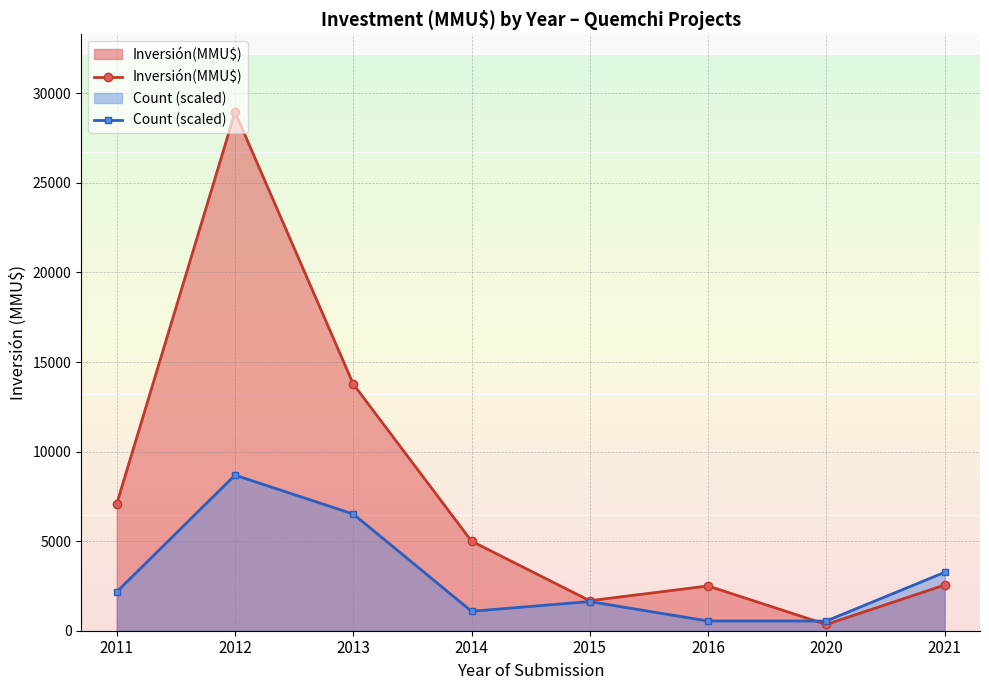

How many values in the Count (scaled) series exceed 2171?

4